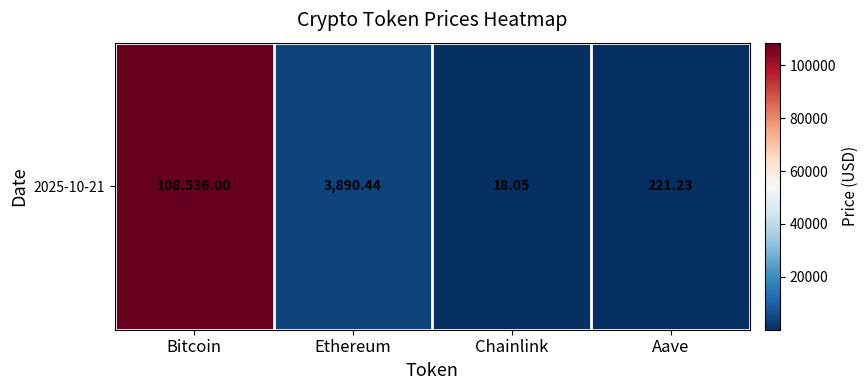

List the labels in order of value, smallest first.

Chainlink, Aave, Ethereum, Bitcoin